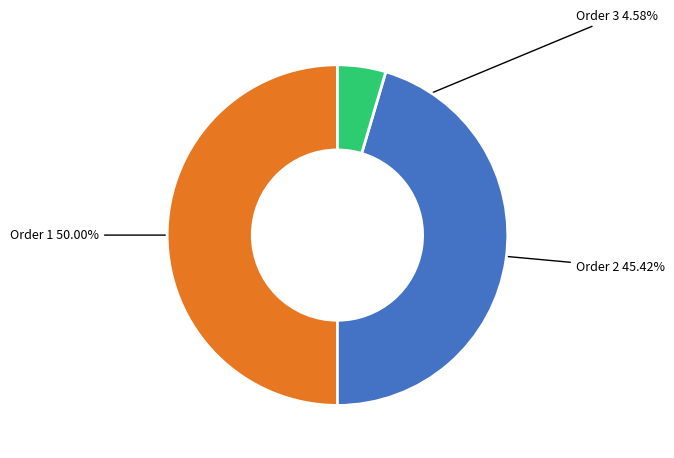

How much of the chart is everything except Order 2?

54.6%